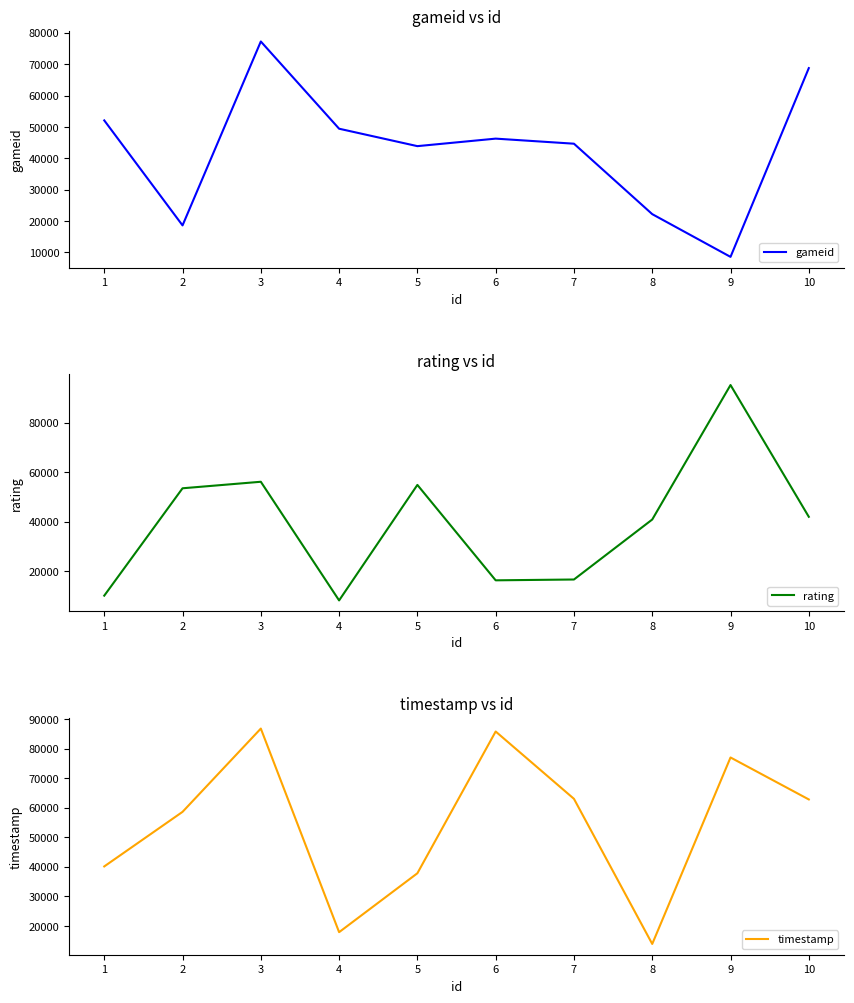

Reading right to left, transcribe all the data shown in this chart.

gameid: 68757	8534	22170	44642	46260	43864	49423	77251	18575	52075
rating: 42045	95229	40949	16734	16404	54917	8295	56186	53556	10221
timestamp: 62799	76997	13915	63010	85784	37830	17899	86776	58600	40141